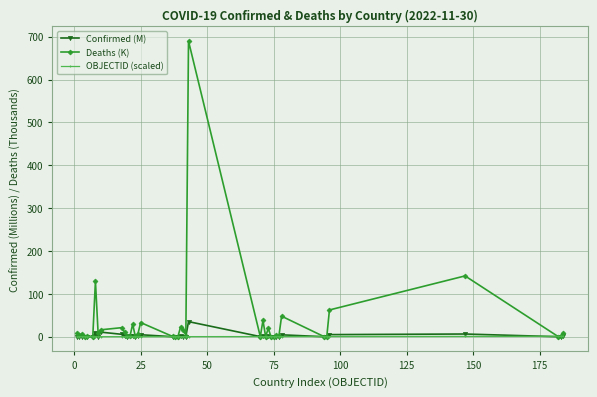

Which series has the largest total across all categories?

Deaths (K)